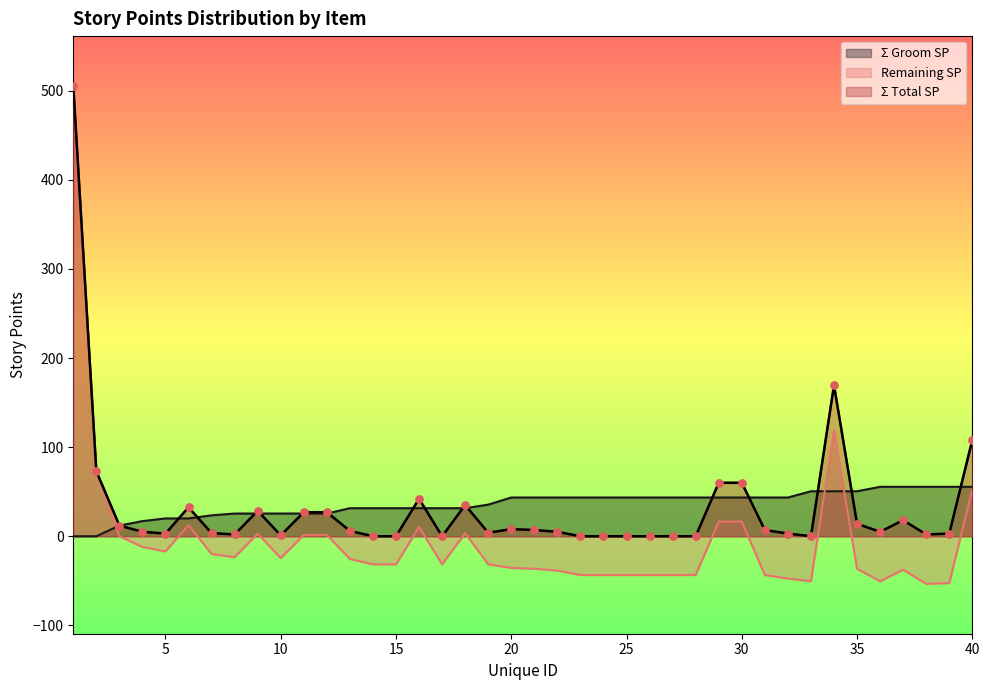

Which series contains the lowest Y value?

Remaining SP